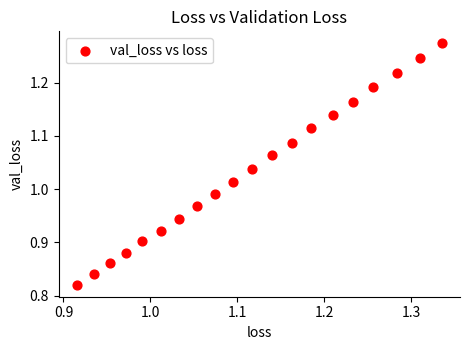

What is the range of X values (max minus min)?

0.4